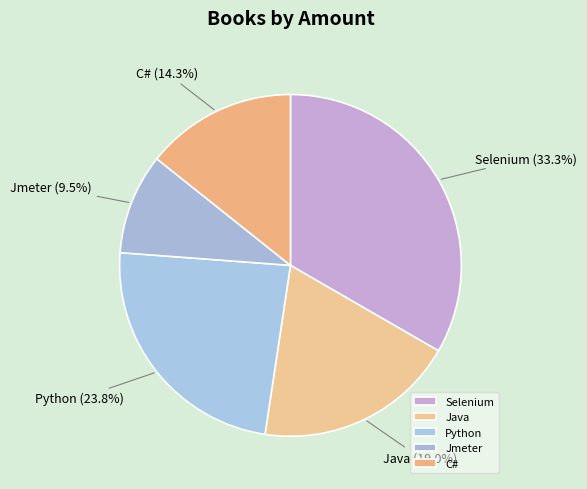

To the nearest percent, what is the combined percentage of C# and Jmeter?

24%